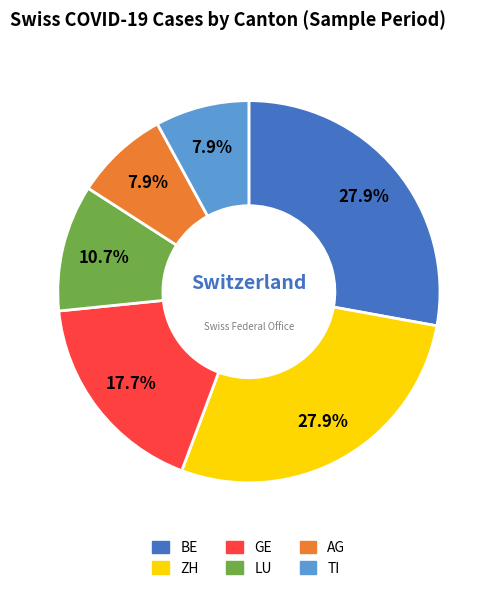

Is there a majority slice in this chart?

No